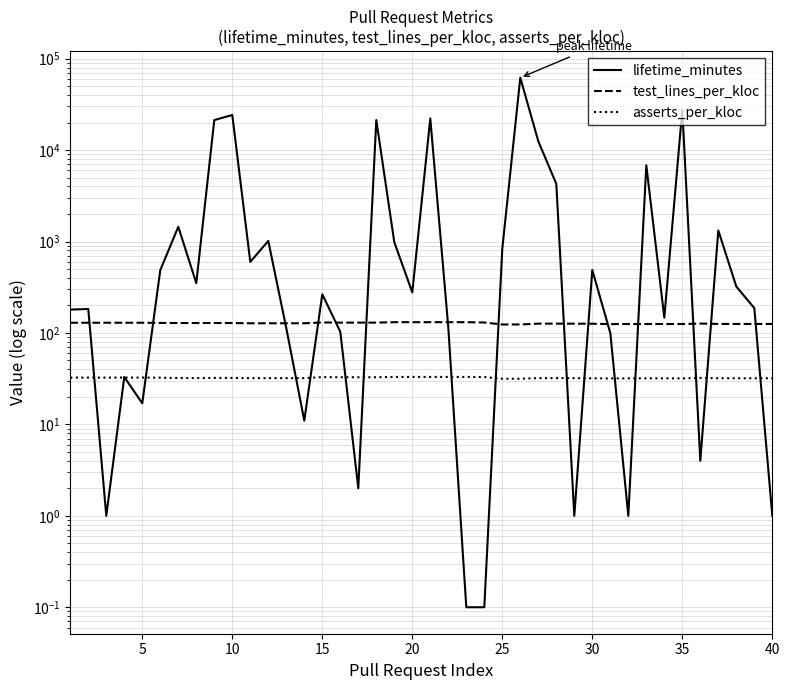

Does the chart have visible grid lines?

Yes